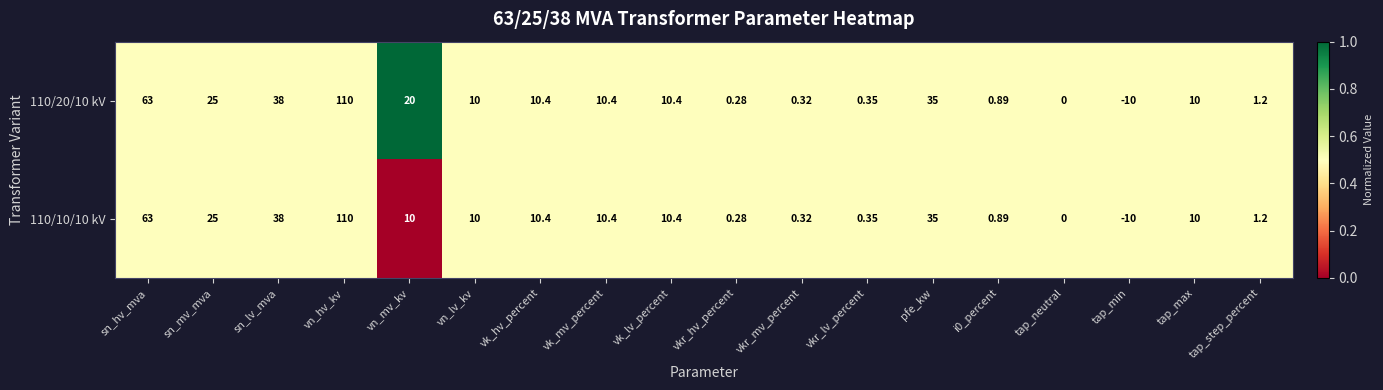

At which category is the sum across all series the highest?

vn_hv_kv